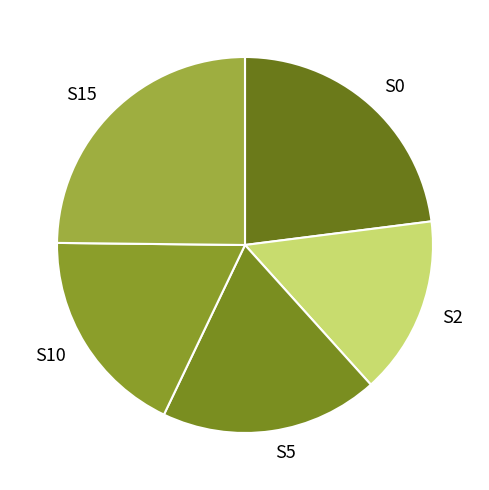

What is the smallest slice in the pie chart?

S2